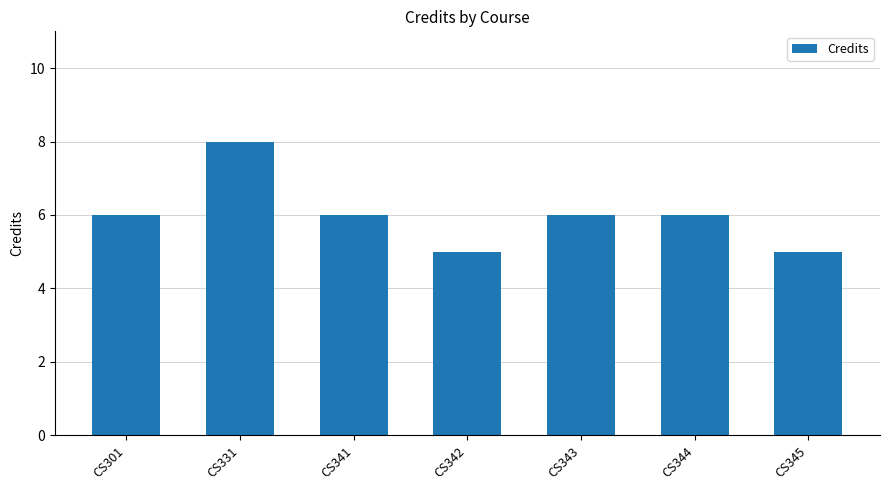

What is the greatest value displayed?

8